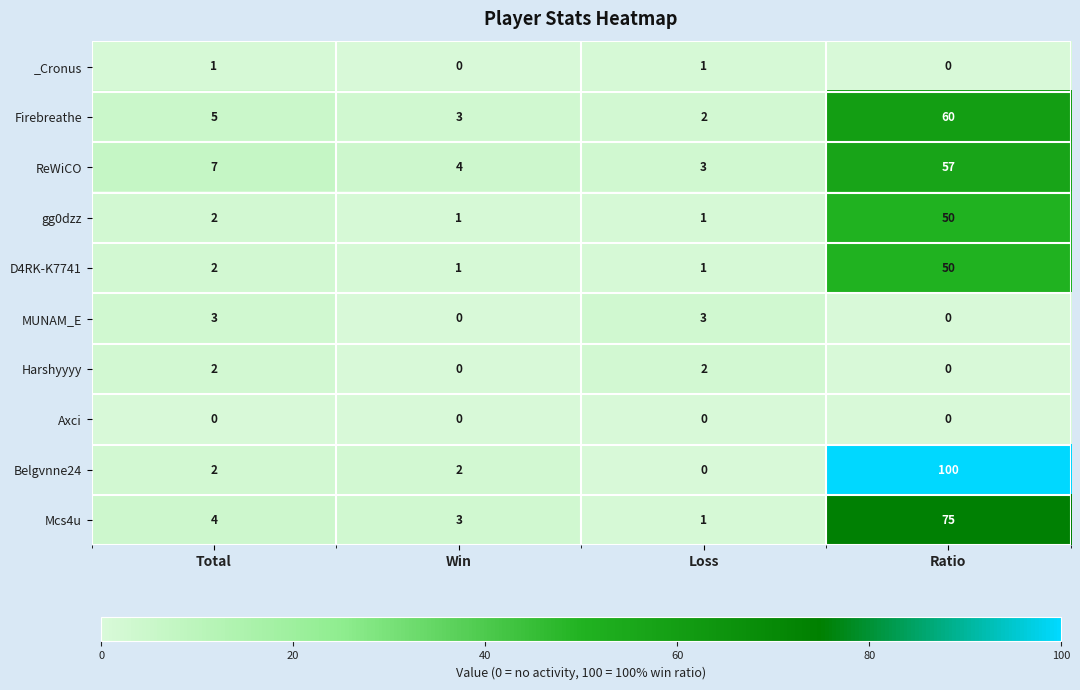

What is the sum of all Mcs4u values?

83